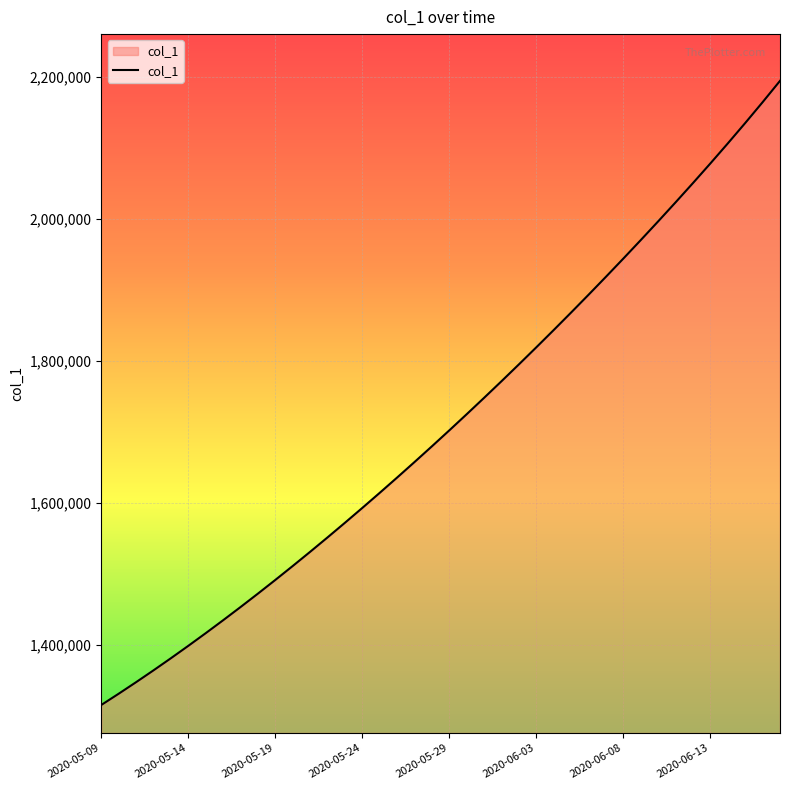

What is the difference between the maximum and minimum values?

878905.2